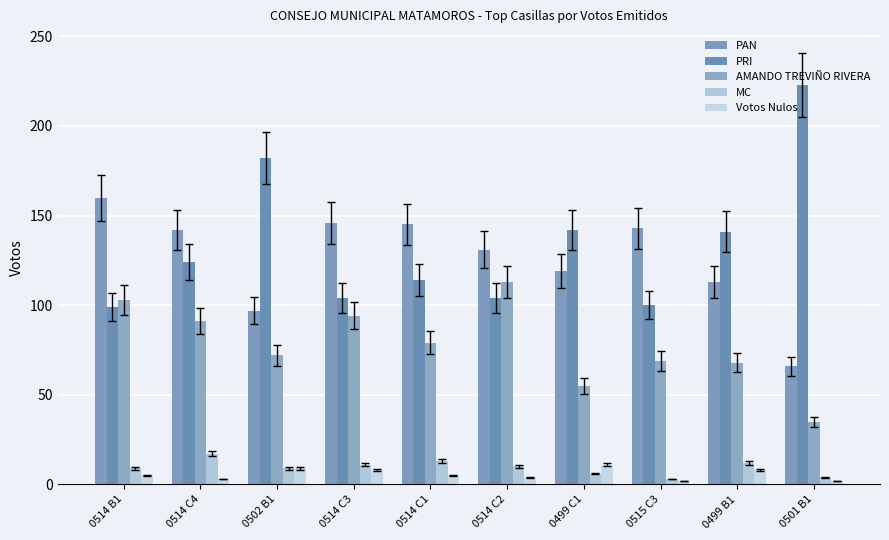

Is it true that MC equals 3 at 0515 C3?

True